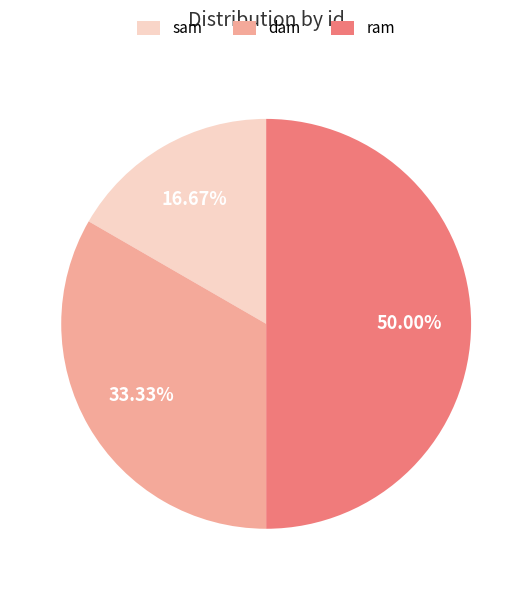

How many slices are in this pie chart?

3